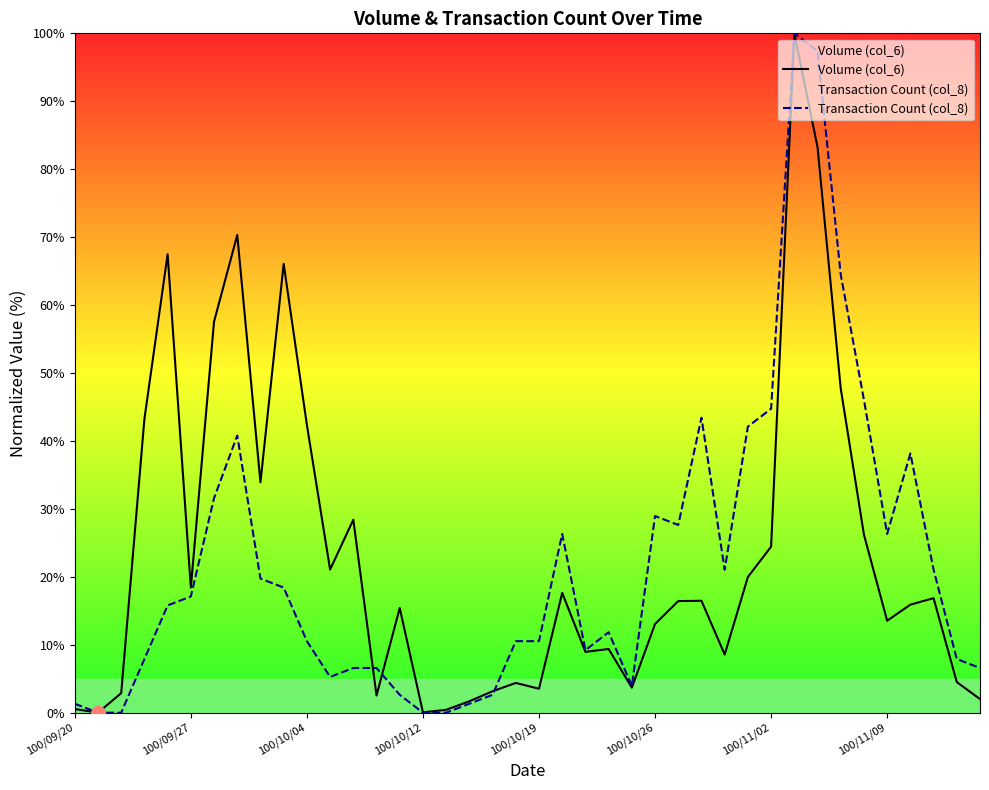

The Transaction Count (col_8) series shows 14.8 at 100/10/19. True or false?

False